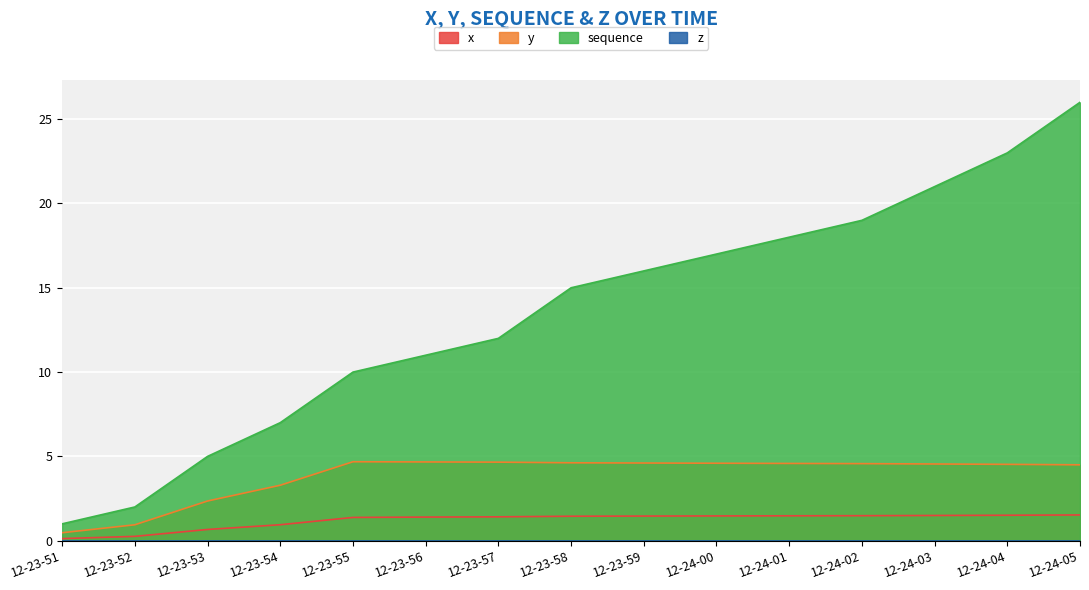

The value of x at 12-24-02 is 0.9. True or false?

False